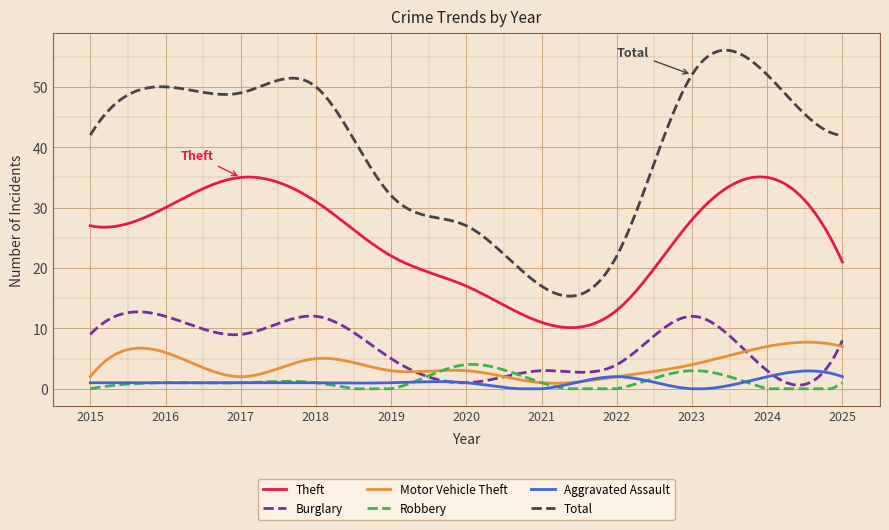

How many times do Burglary and Robbery cross each other?

2